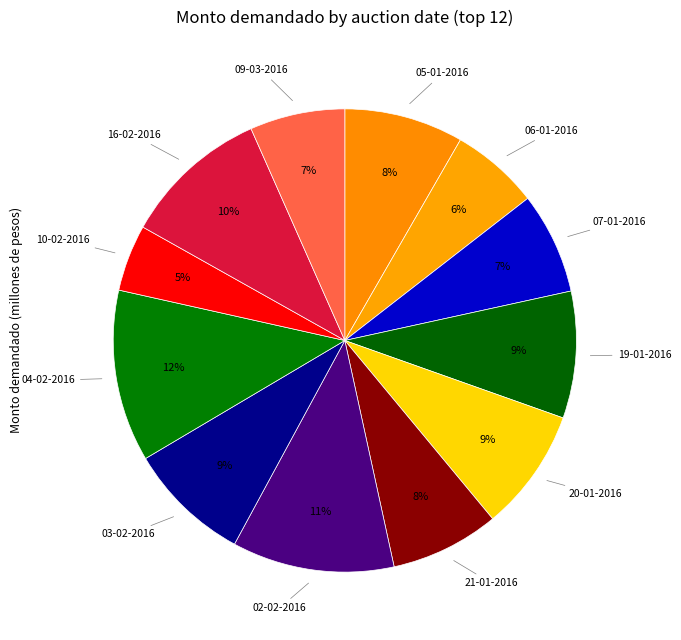

Count the number of slices in the pie.

12